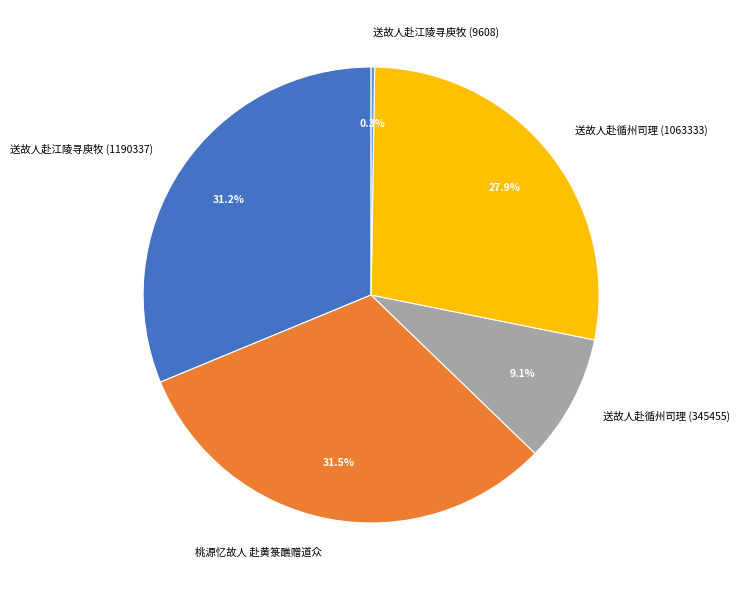

Between 送故人赴循州司理 (1063333) and 桃源忆故人 赴黄箓醮赠道众, which is larger?

桃源忆故人 赴黄箓醮赠道众